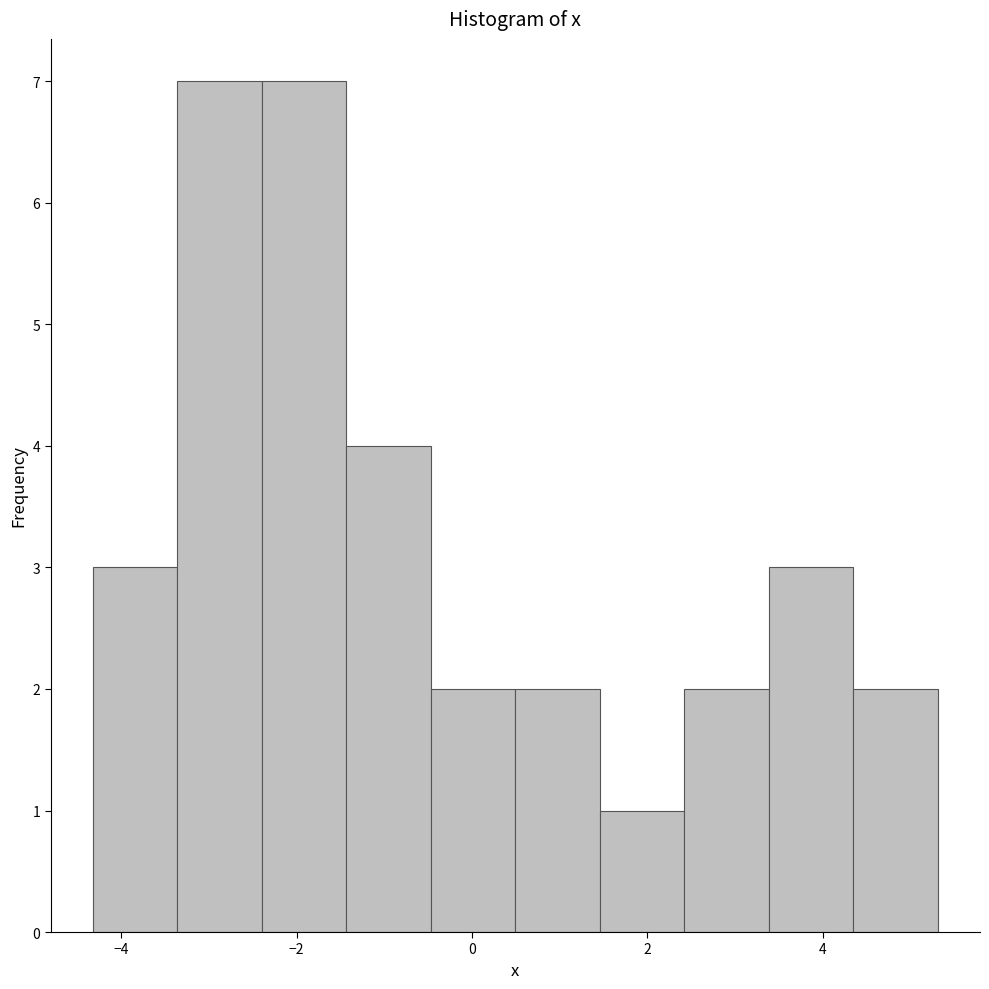

Reading left to right, list every bar in this chart as the range it spans on the x-axis followed by its height. Neither the bar edges nor the heights are printed on the chart, so give them approximately, as read against the axes.

-4.4 to -3.4: 3
-3.4 to -2.4: 7
-2.4 to -1.4: 7
-1.4 to -0.4: 4
-0.4 to 0.4: 2
0.4 to 1.4: 2
1.4 to 2.4: 1
2.4 to 3.4: 2
3.4 to 4.4: 3
4.4 to 5.4: 2